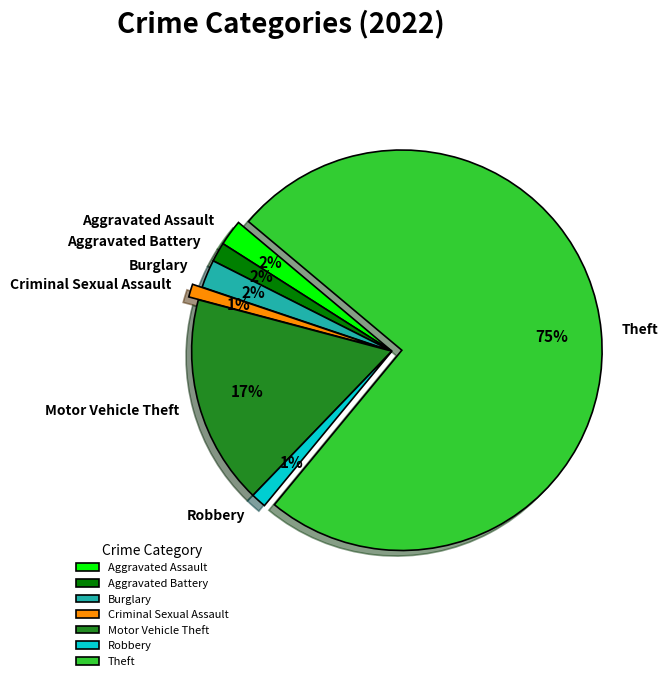

Which slice is the largest?

Theft